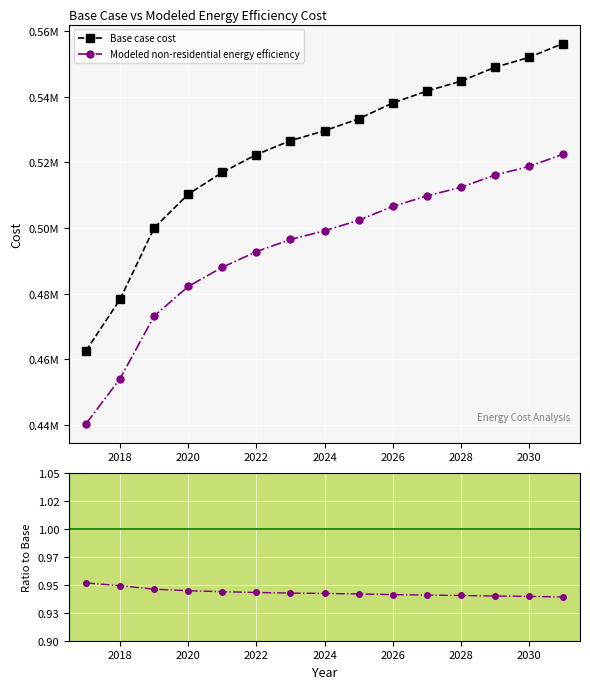

What is the average value of the Ratio to Base series?

0.9